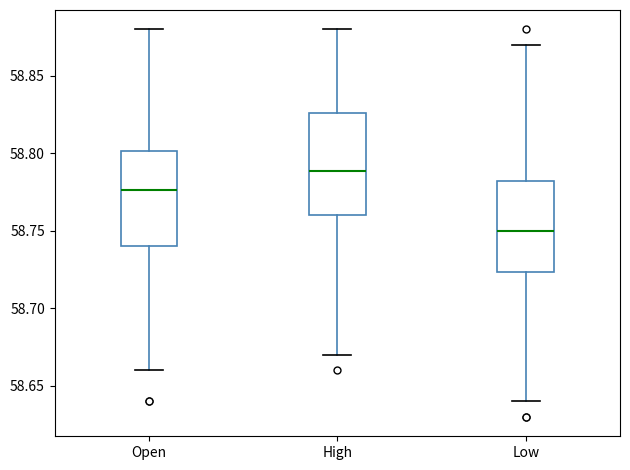

Which box has the highest median line?

High